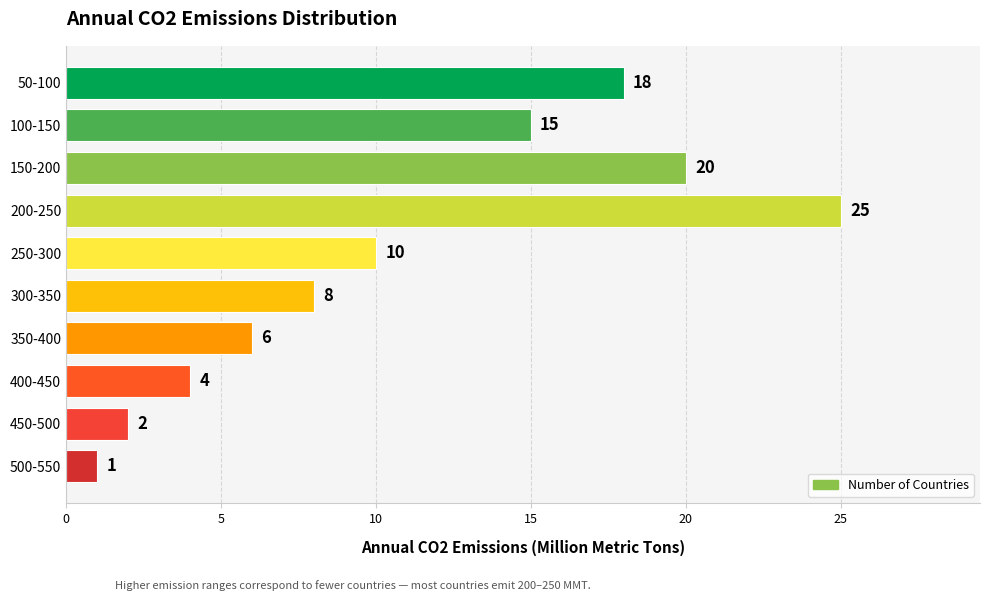

How many distinct data groups are displayed?

1